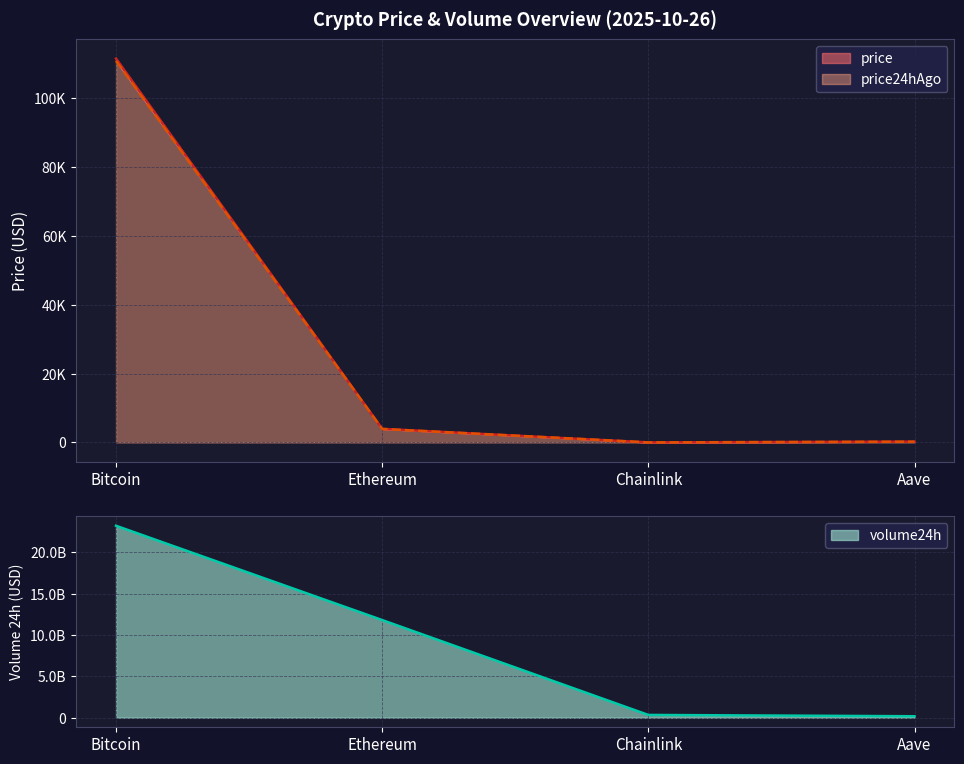

Where do price24hAgo and price first cross each other?

Chainlink and Aave